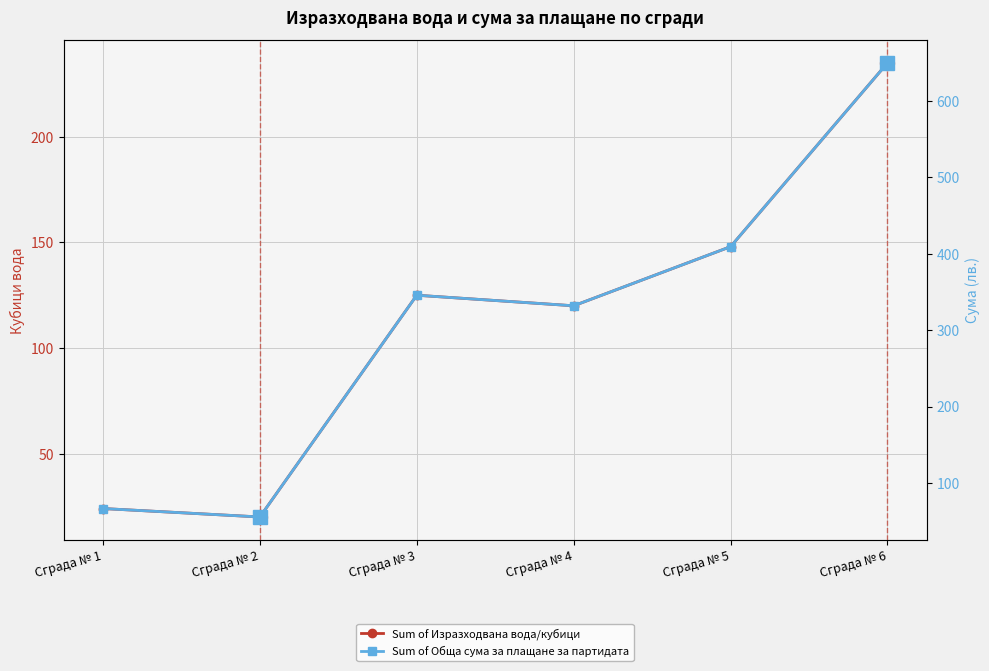

What is the difference between the maximum and minimum values in the Sum of Обща сума за плащане за партидата series?

594.7